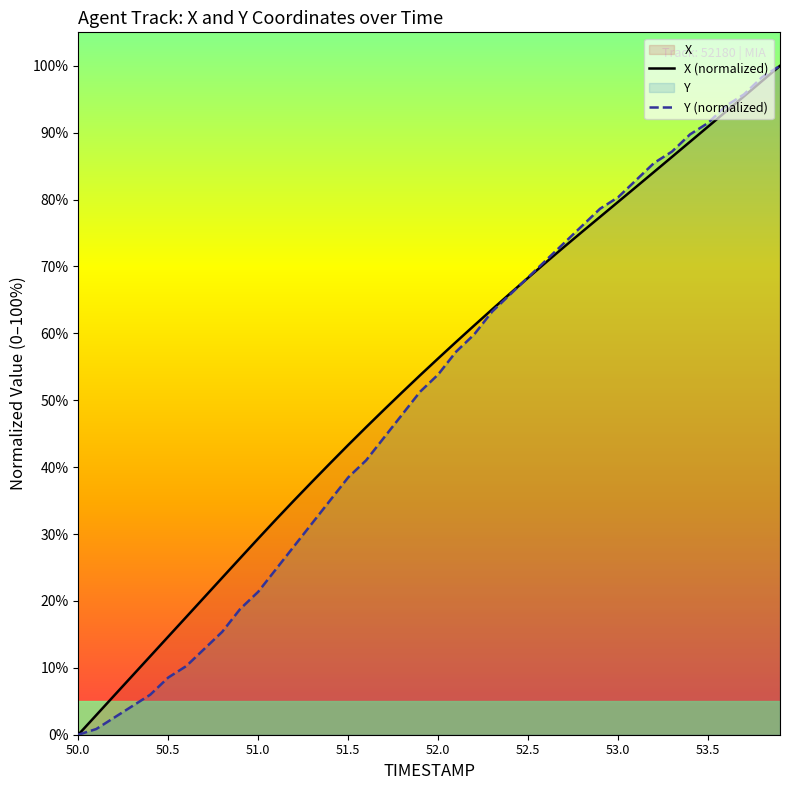

Does the chart have visible grid lines?

No